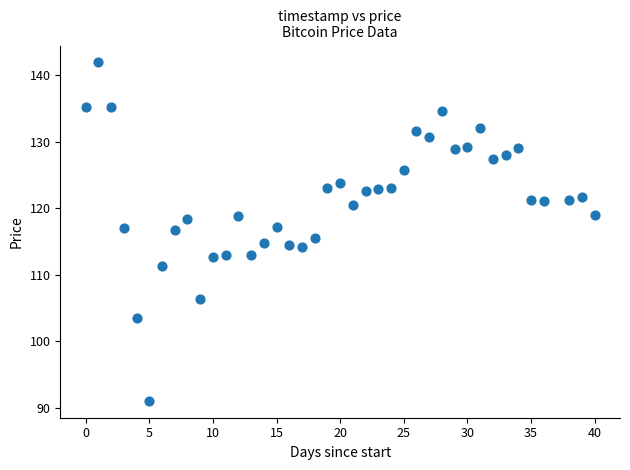

What is the range of X values (max minus min)?

40.0